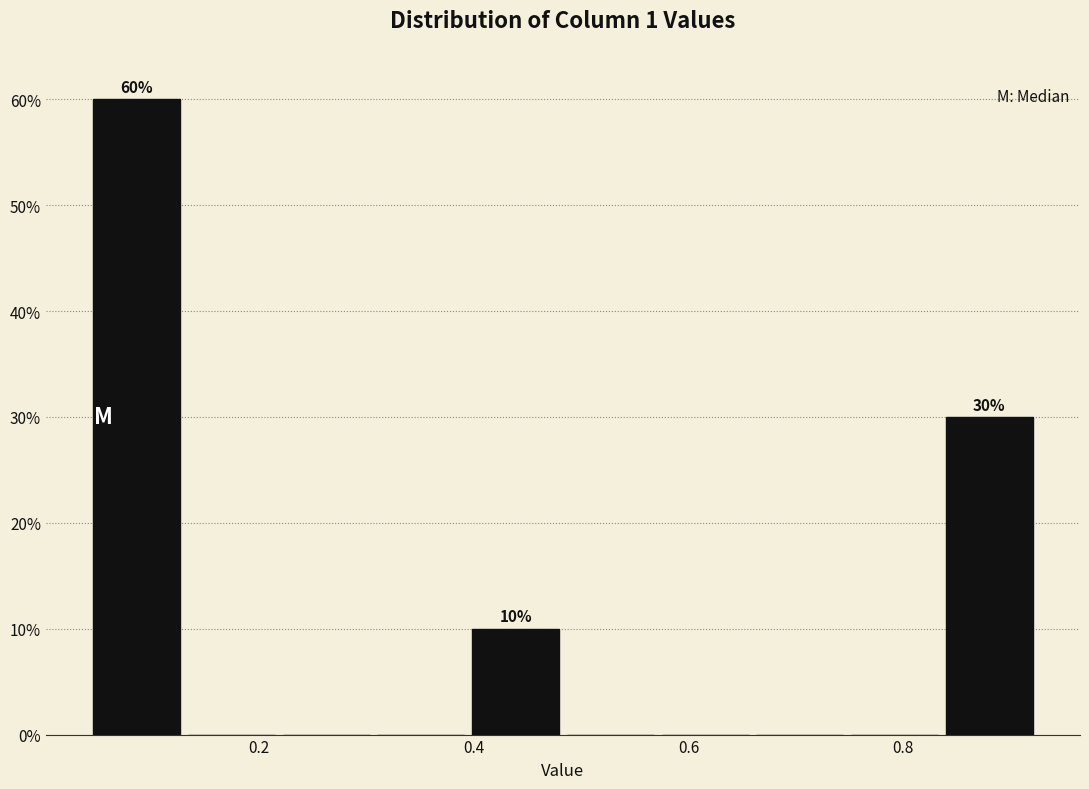

Over which range of the x-axis is the bar tallest?

0.04 to 0.14